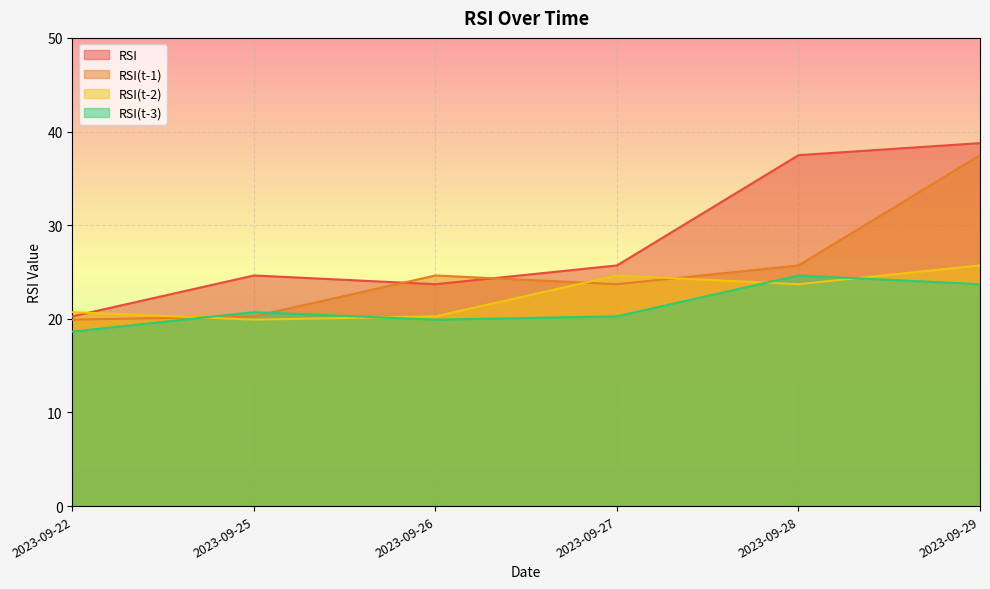

Is it true that RSI(t-3) equals 23.7 at 2023-09-29?

True